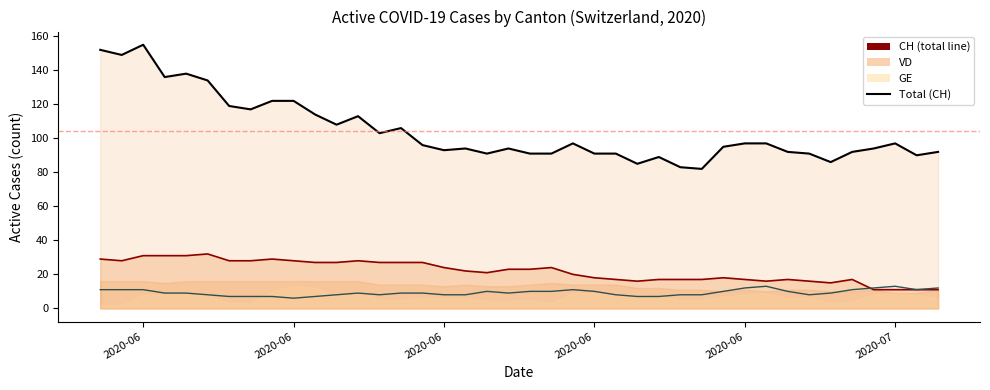

At which label does CH (total) first exceed 96?

2020-06